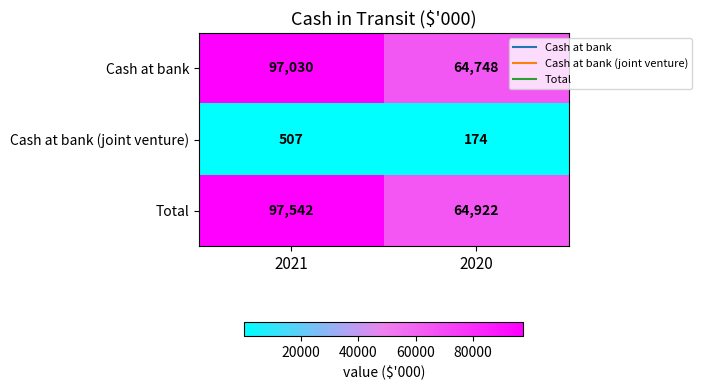

Which category has the lowest value across all series?

2020